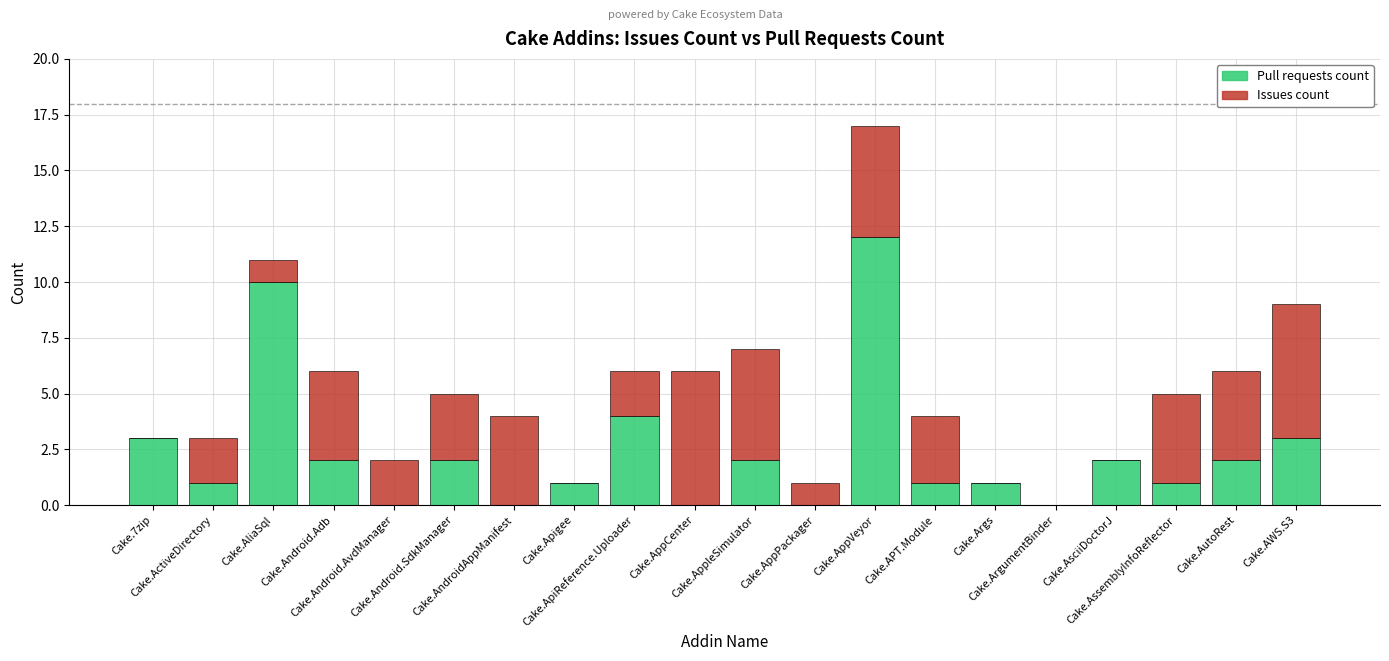

At how many categories does at least one series exceed 1?

16